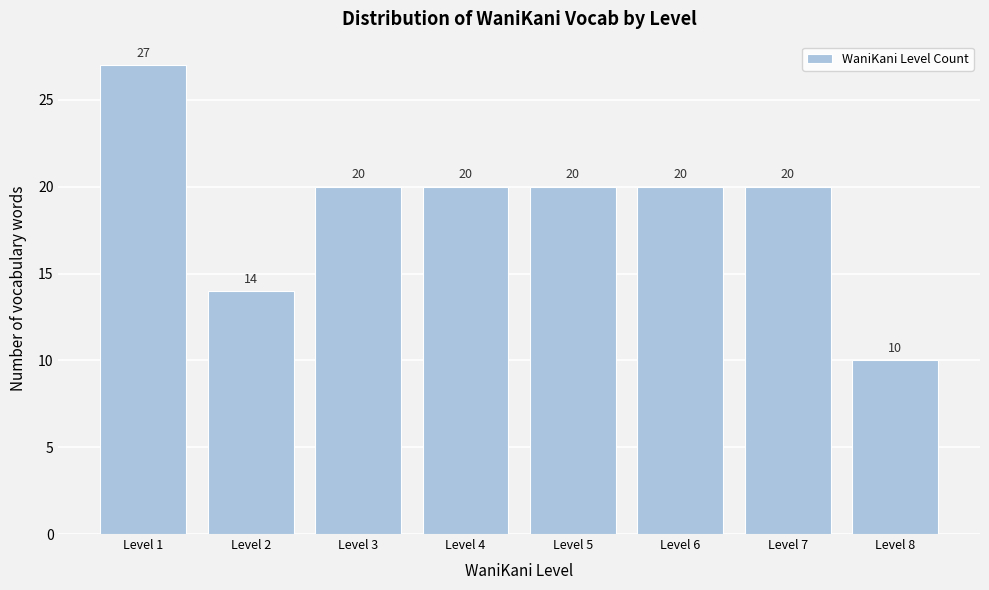

Reading left to right, what are all the values shown in this chart?

27	14	20	20	20	20	20	10